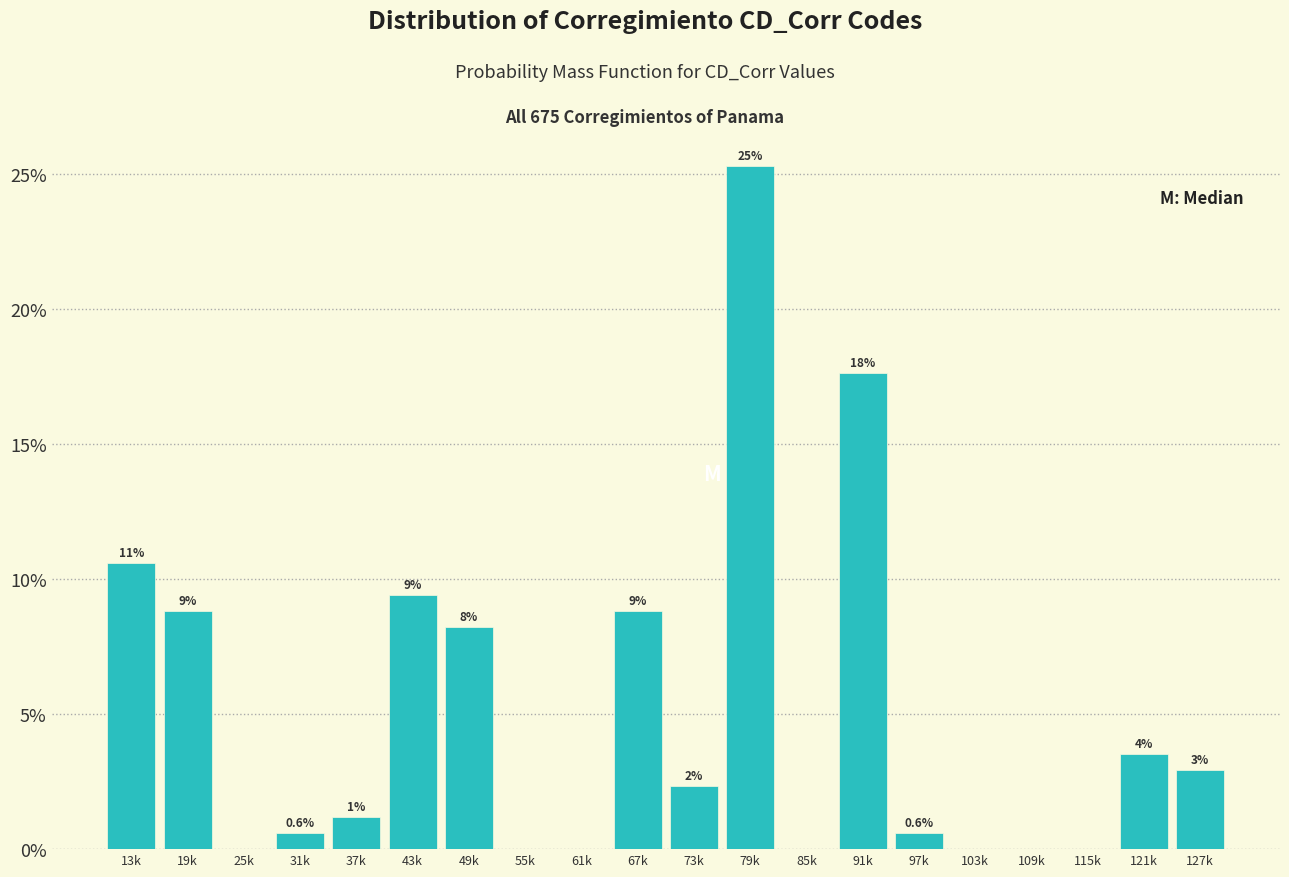

Are the bars horizontal?

No